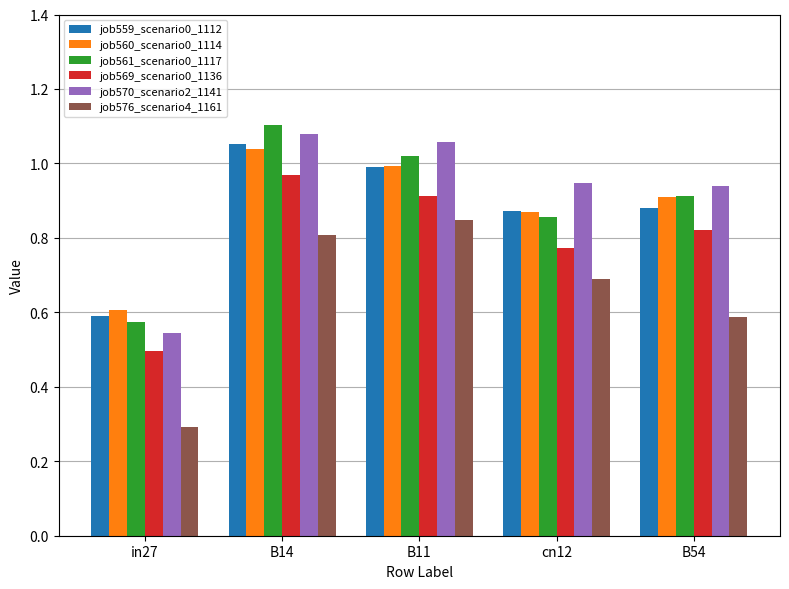

Which series has the widest spread of values?

job576_scenario4_1161